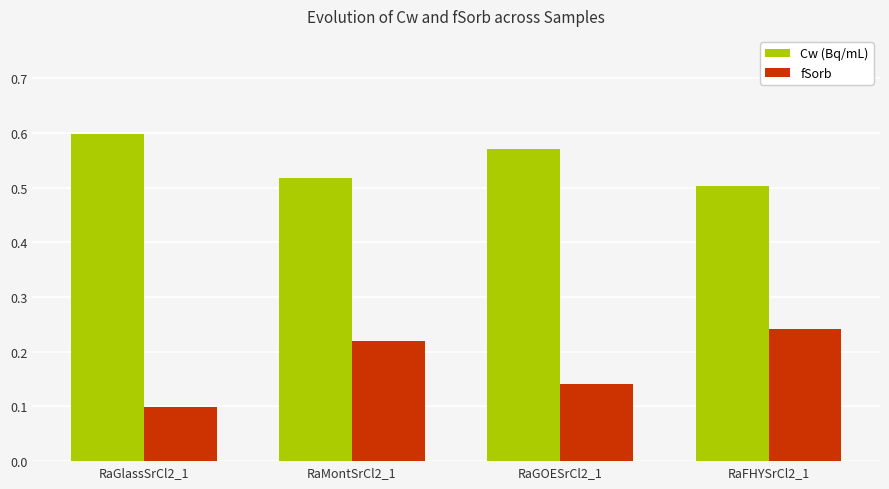

List the series in order of their peak value, lowest first.

fSorb, Cw (Bq/mL)